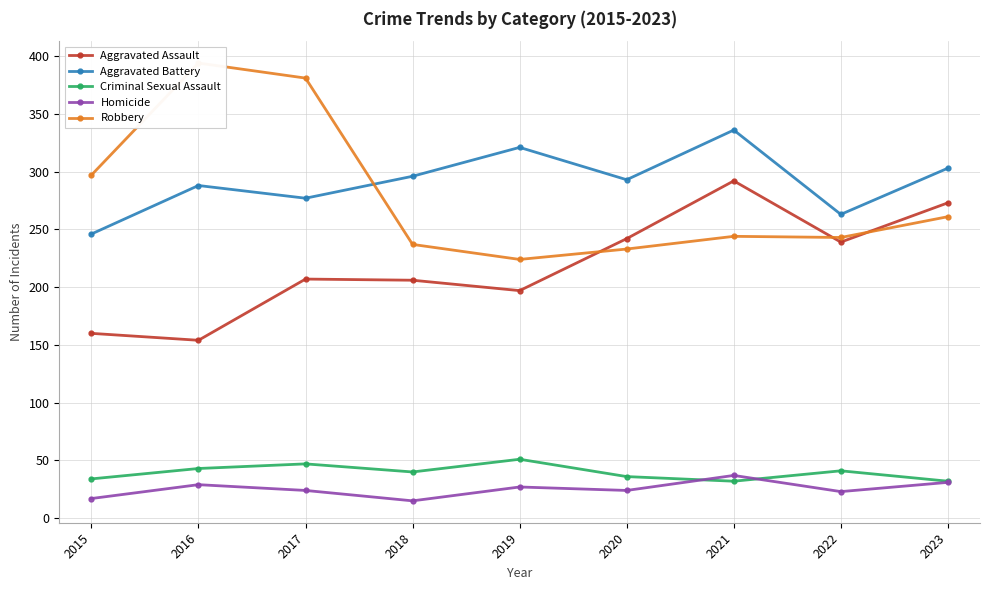

Reading left to right, what are all the values shown in this chart?

Aggravated Assault: 160	154	207	206	197	242	292	239	273
Aggravated Battery: 246	288	277	296	321	293	336	263	303
Criminal Sexual Assault: 34	43	47	40	51	36	32	41	32
Homicide: 17	29	24	15	27	24	37	23	31
Robbery: 297	394	381	237	224	233	244	243	261